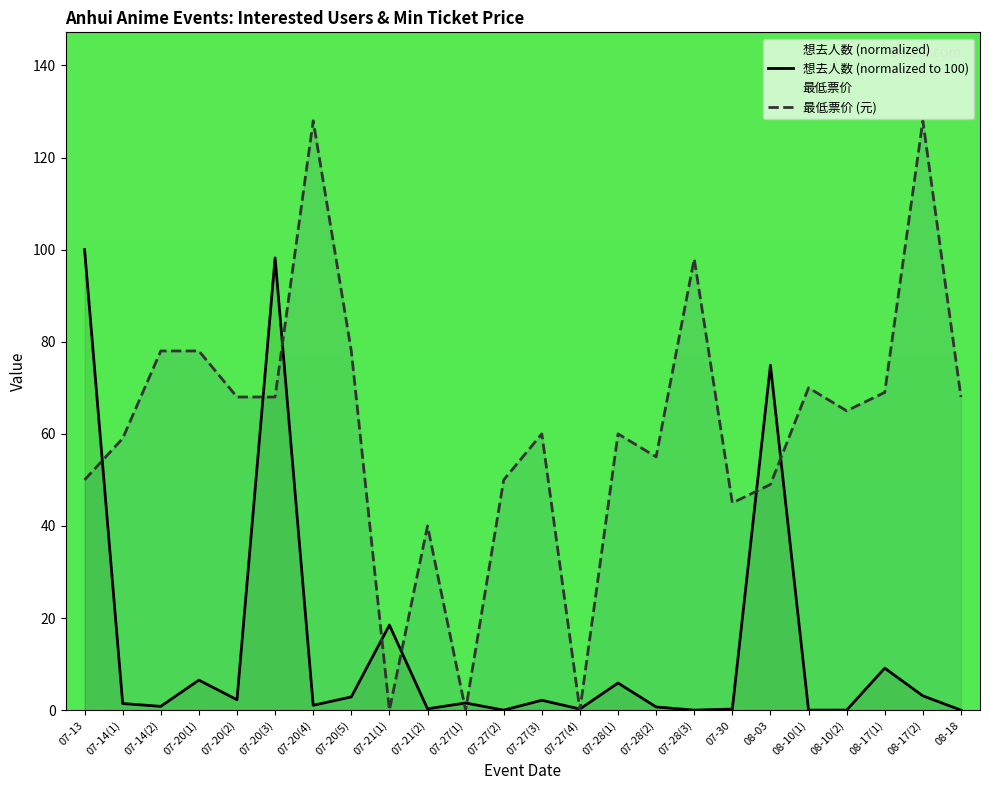

The 想去人数 series shows 1.4 at 07-14(1). True or false?

True